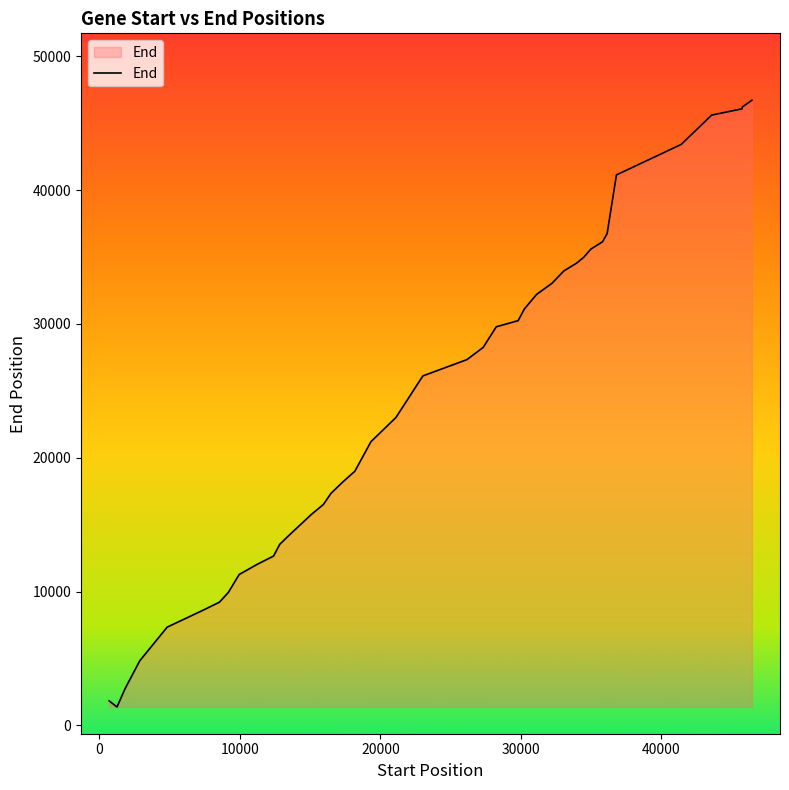

What is the smallest value displayed?

1377